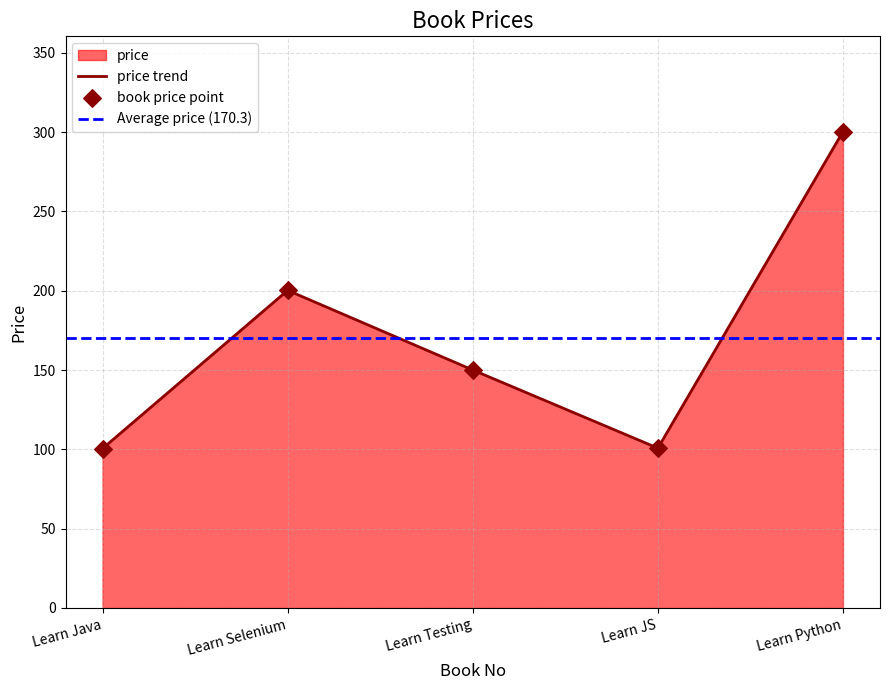

Which category has the highest value in the price trend series?

Learn Python